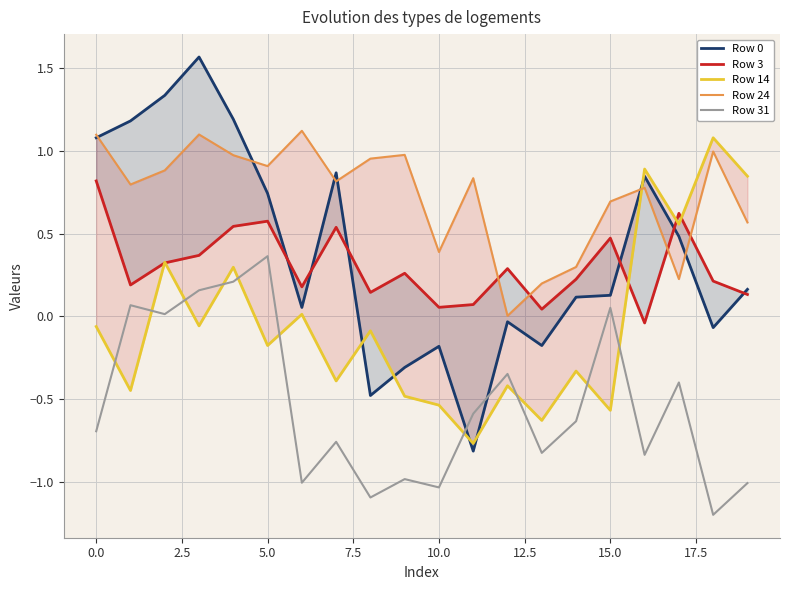

What is the value of the Row 31 point at the 2nd from the left?

0.1